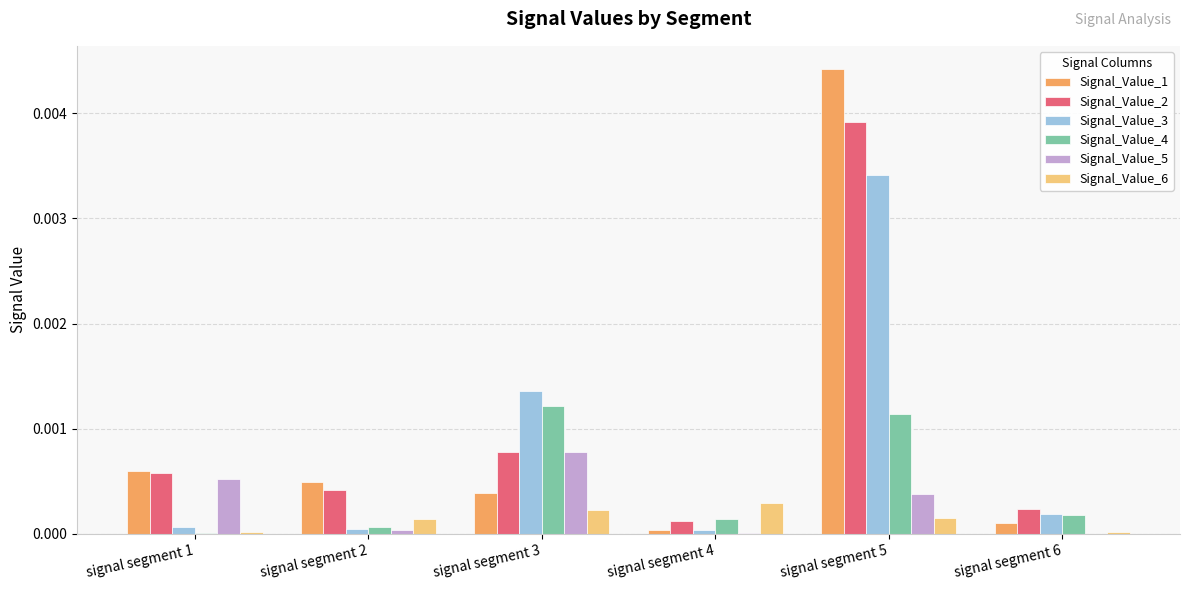

Between signal segment 4 and signal segment 5, which series saw the biggest shift?

Signal_Value_1